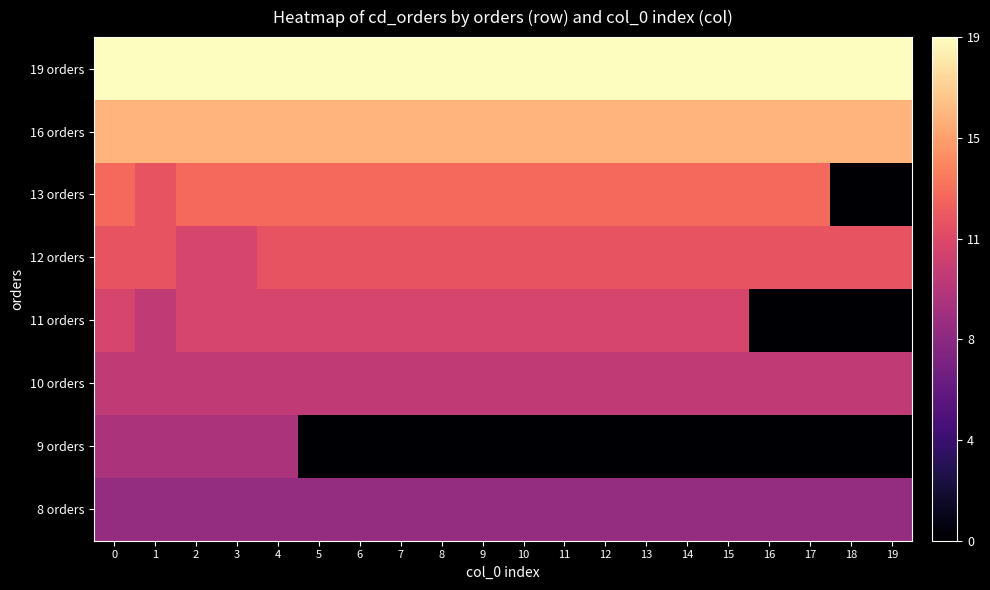

At 1, list the series in order from largest to smallest.

19 orders, 16 orders, 12 orders, 13 orders, 10 orders, 11 orders, 9 orders, 8 orders